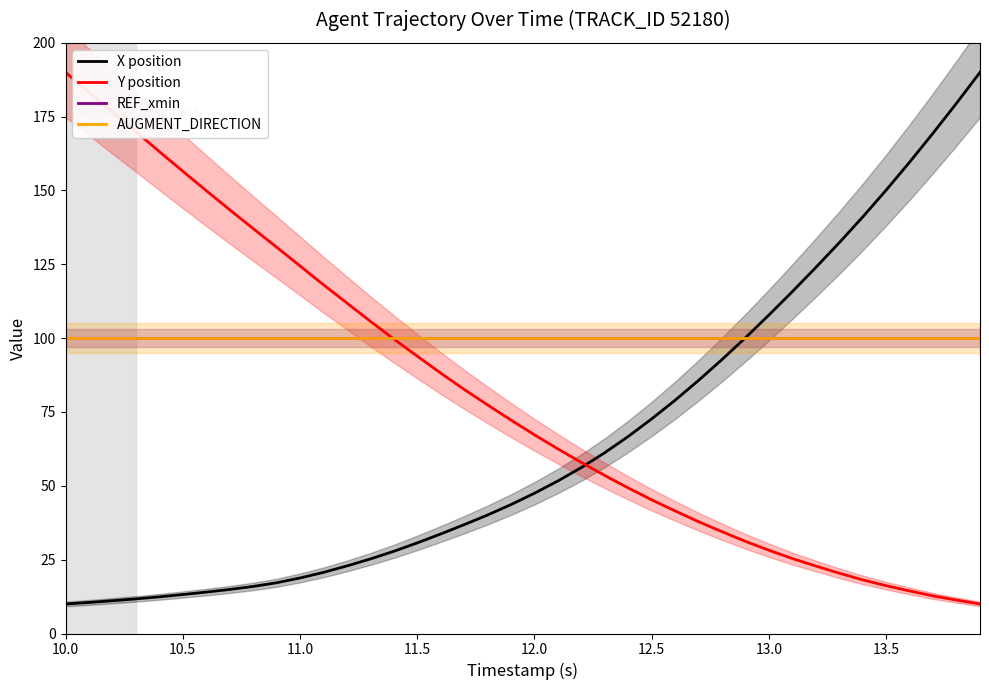

At which category is the sum across all series the highest?

10.0